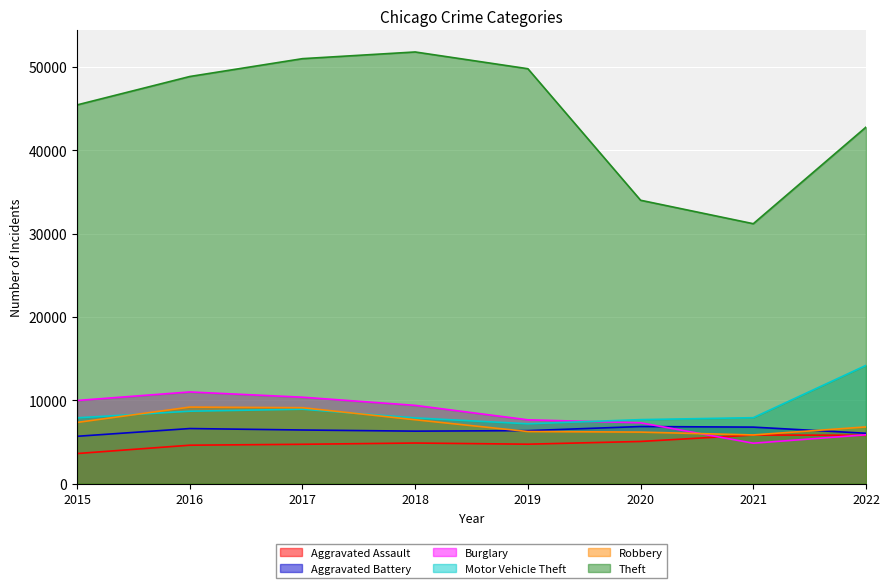

Is the value of Robbery at 2020 greater than the value of Burglary at 2022?

Yes